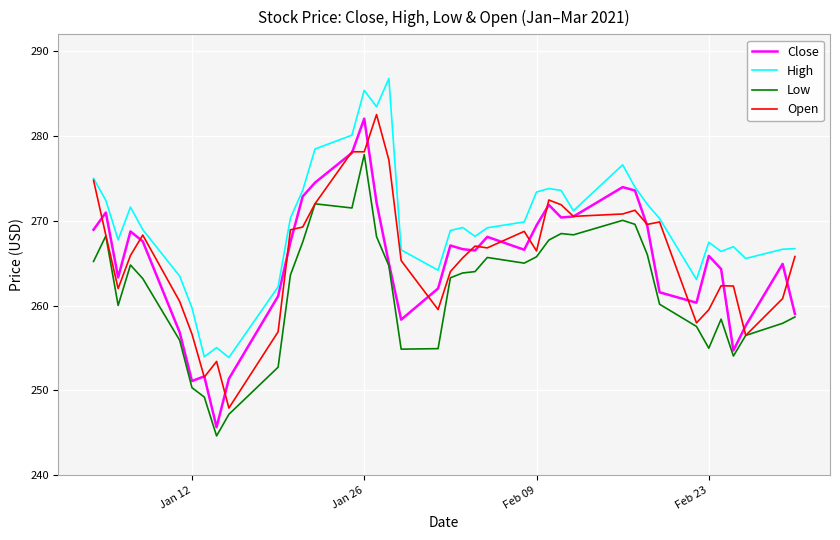

List the series in order of their peak value, lowest first.

Low, Close, Open, High